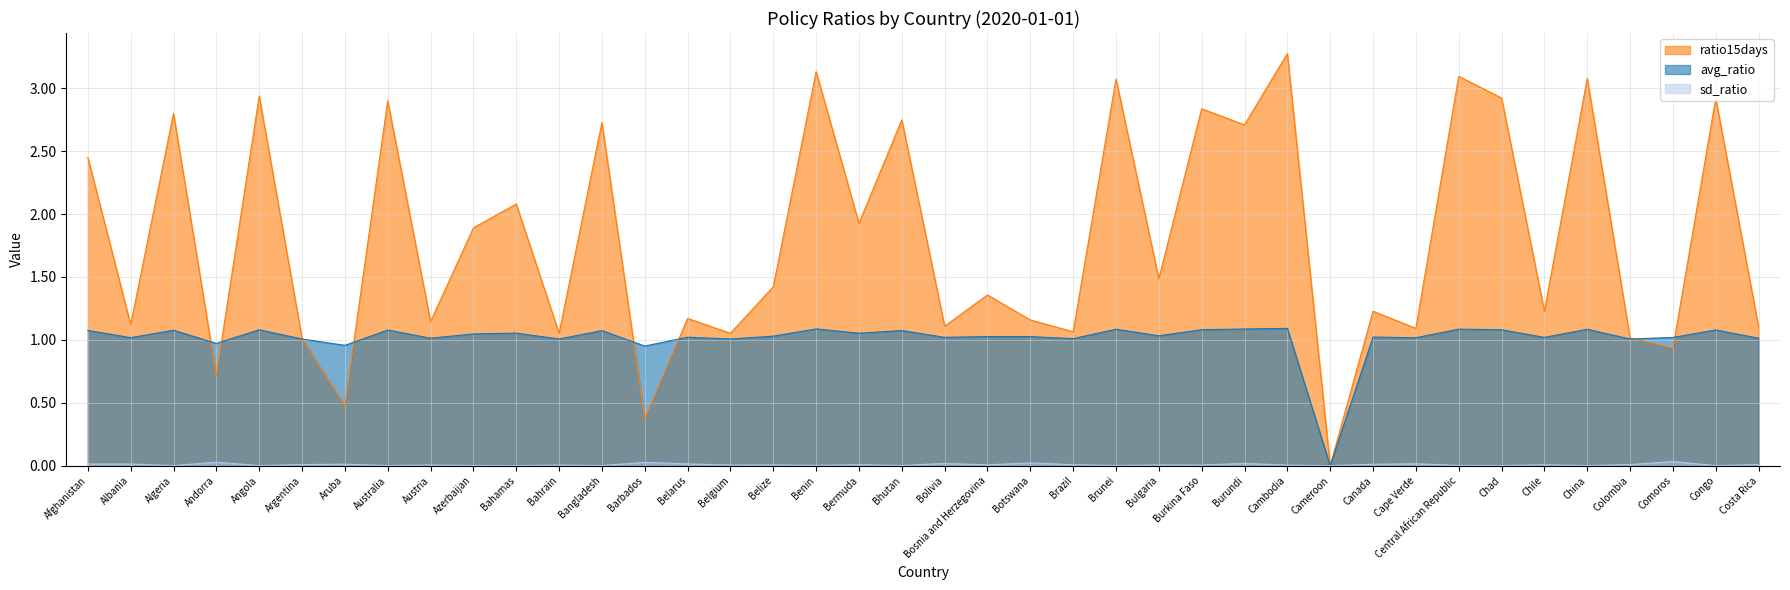

List the series in order of their peak value, highest first.

ratio15days, avg_ratio, sd_ratio